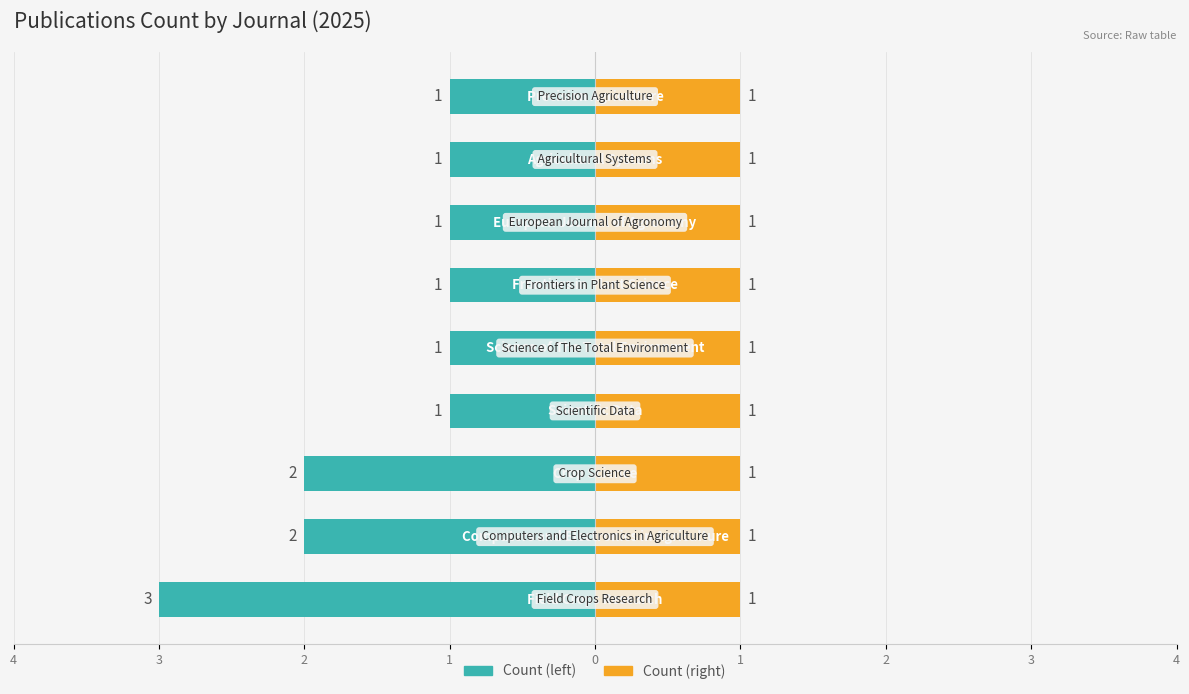

The chart shows a value of 1 at Precision Agriculture. True or false?

True